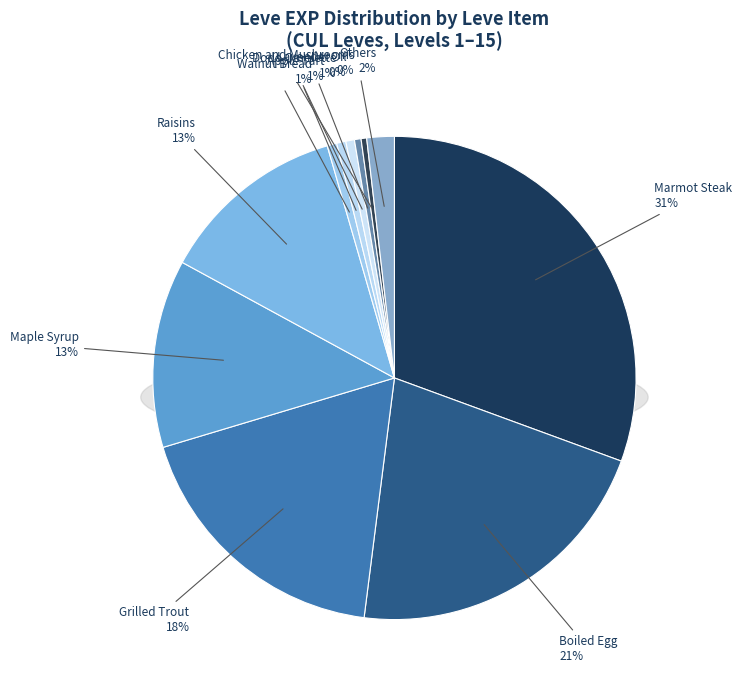

What percentage is the Dodo Omelette slice, to the nearest percent?

1%